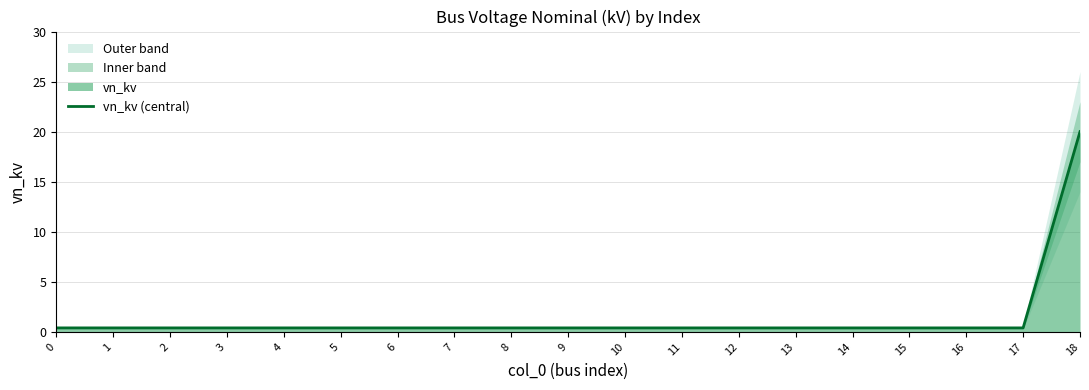

What is the smallest value displayed?

0.4